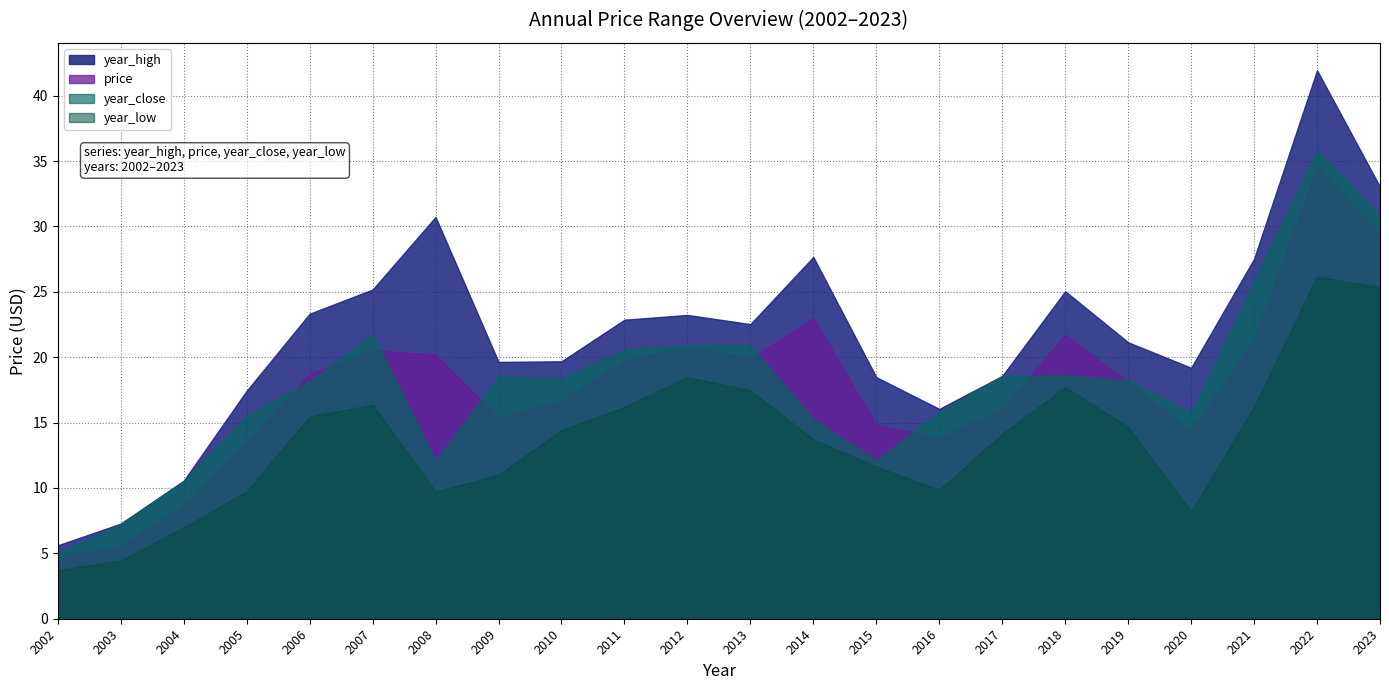

Reading left to right, extract all data points from this chart.

year_high: 2002=5.6	2003=7.3	2004=10.6	2005=17.4	2006=23.3	2007=25.2	2008=30.7	2009=19.6	2010=19.7	2011=22.9	2012=23.2	2013=22.5	2014=27.7	2015=18.5	2016=16.0	2017=18.6	2018=25.0	2019=21.1	2020=19.2	2021=27.5	2022=41.9	2023=33.0
price: 2002=4.7	2003=5.6	2004=8.6	2005=13.5	2006=18.7	2007=20.6	2008=20.2	2009=15.4	2010=16.7	2011=19.7	2012=20.8	2013=19.9	2014=23.0	2015=14.8	2016=13.8	2017=16.0	2018=21.7	2019=18.1	2020=14.3	2021=21.4	2022=34.4	2023=29.4
year_close: 2002=5.0	2003=7.3	2004=10.5	2005=15.5	2006=18.2	2007=21.8	2008=12.1	2009=18.5	2010=18.4	2011=20.6	2012=20.9	2013=20.9	2014=15.3	2015=12.1	2016=15.8	2017=18.6	2018=18.6	2019=18.2	2020=15.8	2021=25.8	2022=35.8	2023=30.9
year_low: 2002=3.7	2003=4.4	2004=7.0	2005=9.7	2006=15.5	2007=16.4	2008=9.7	2009=11.0	2010=14.4	2011=16.2	2012=18.5	2013=17.5	2014=13.7	2015=11.6	2016=9.9	2017=14.1	2018=17.7	2019=14.7	2020=8.2	2021=16.2	2022=26.2	2023=25.3